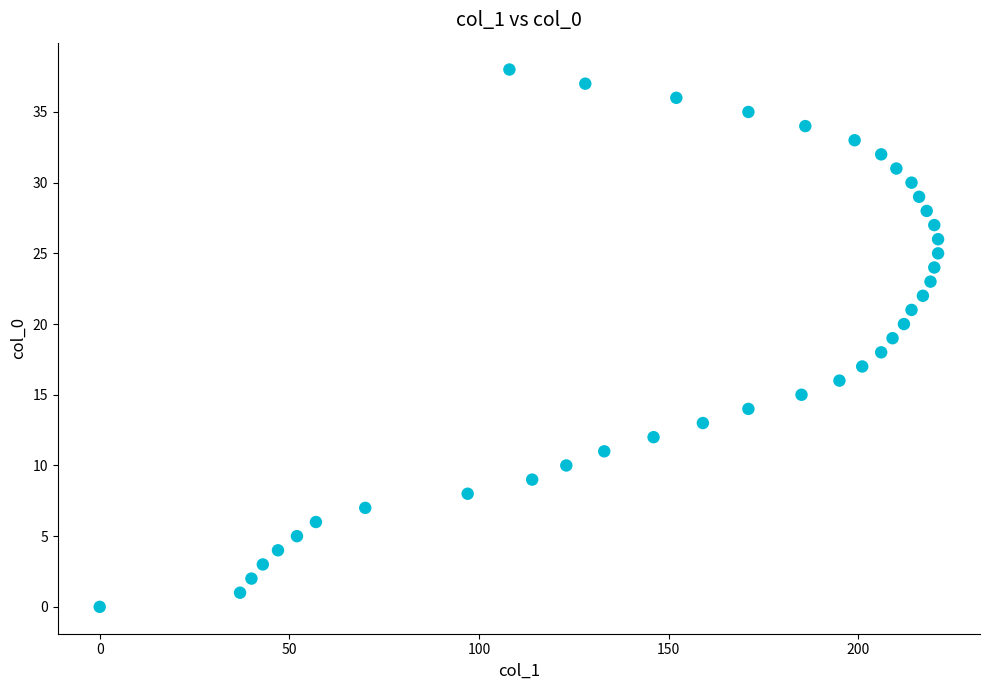

What is the range of Y values (max minus min)?

38